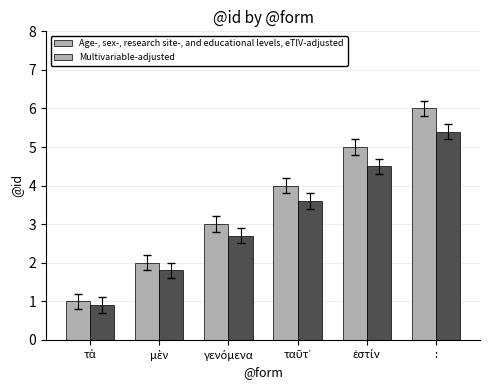

Where does the data first go above 3?

ταῦτ᾽